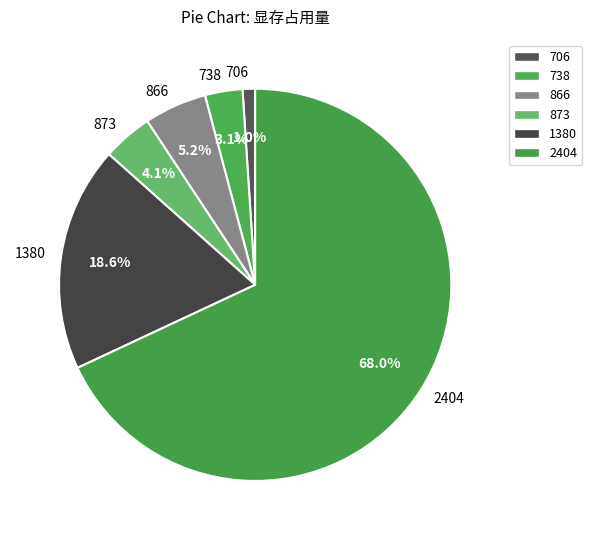

How many slices are in this pie chart?

6